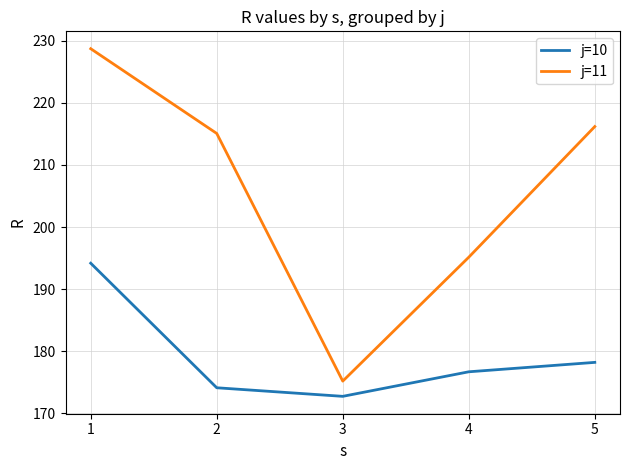

Reading right to left, transcribe all the data shown in this chart.

j=10: 178.2	176.7	172.8	174.1	194.2
j=11: 216.2	195.1	175.2	215.1	228.7